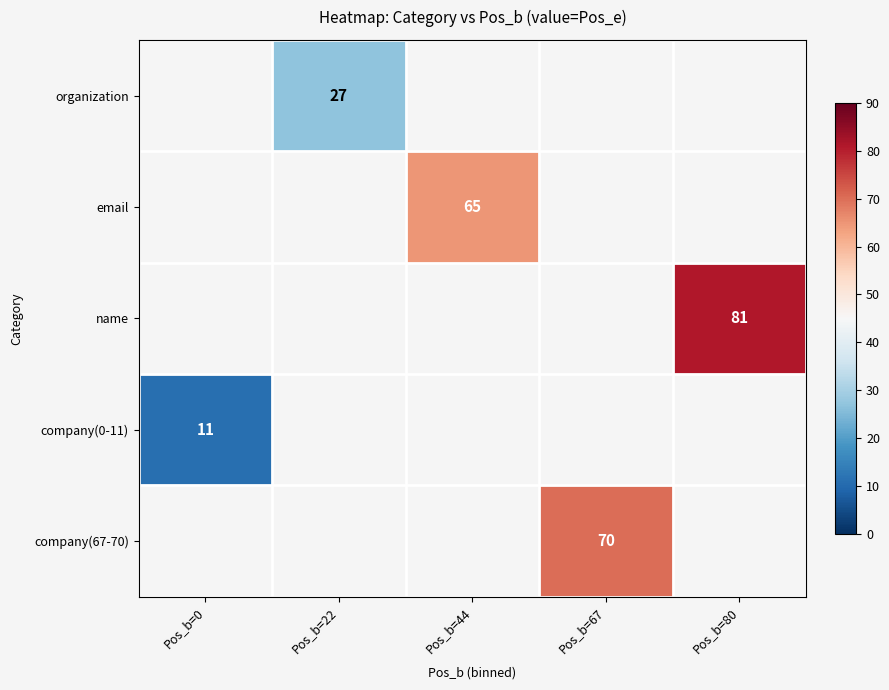

The name series shows 142 at Pos_b=80. True or false?

False